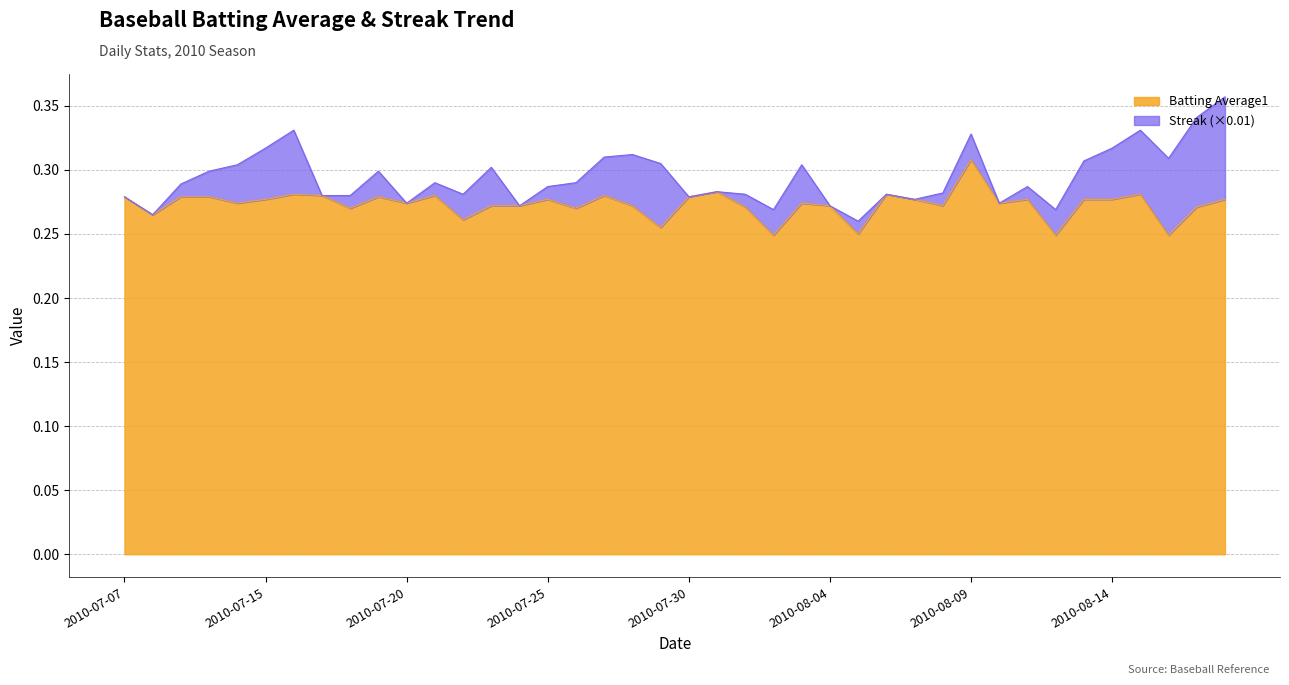

What is the label of the 36th point from the left?

2010-08-14